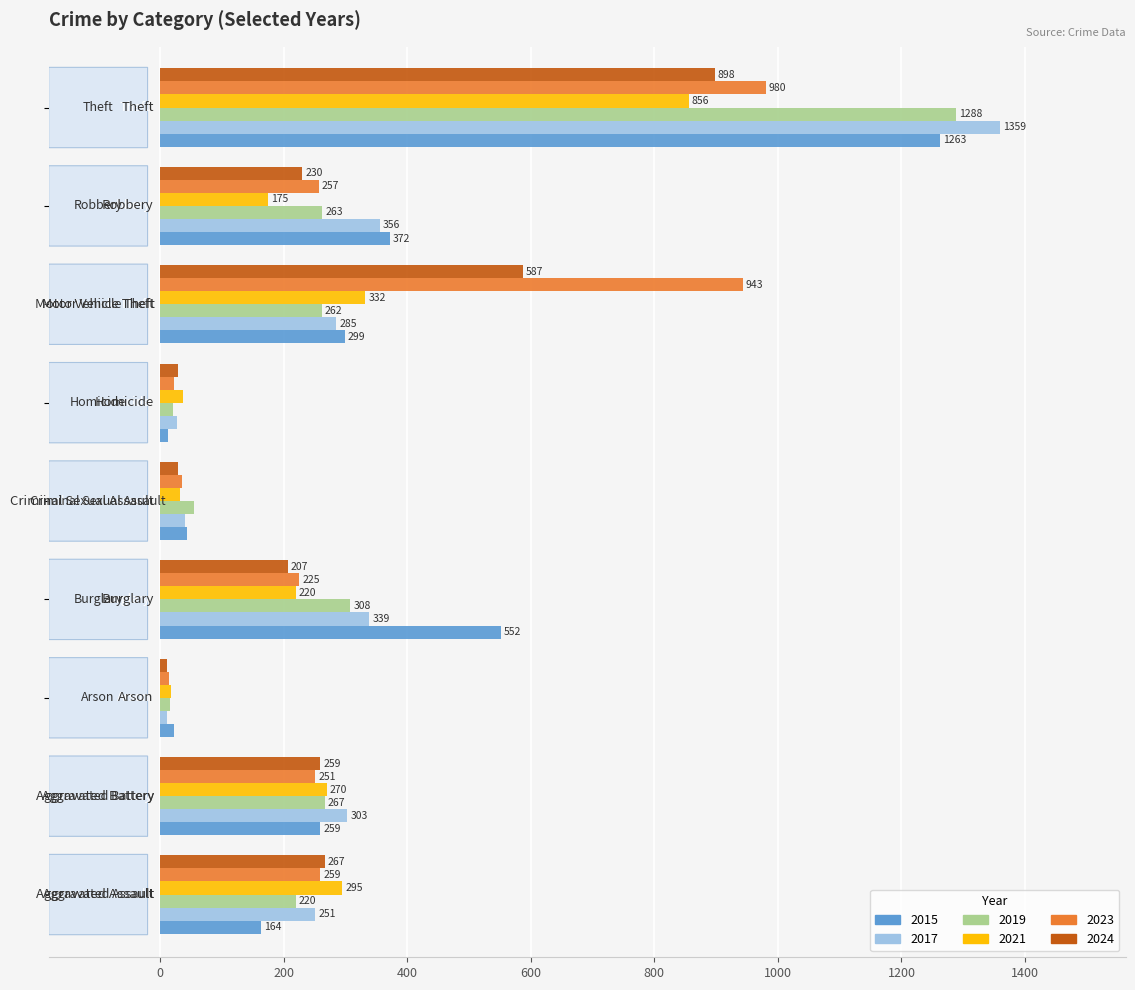

At how many categories does at least one series exceed 161?

6